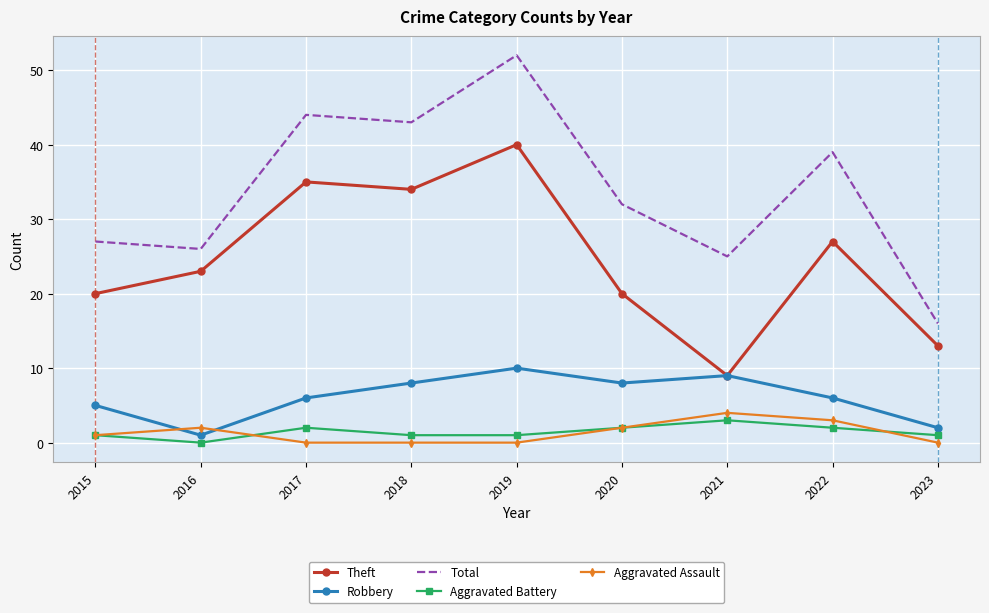

Read the Aggravated Assault value at 2021.

4